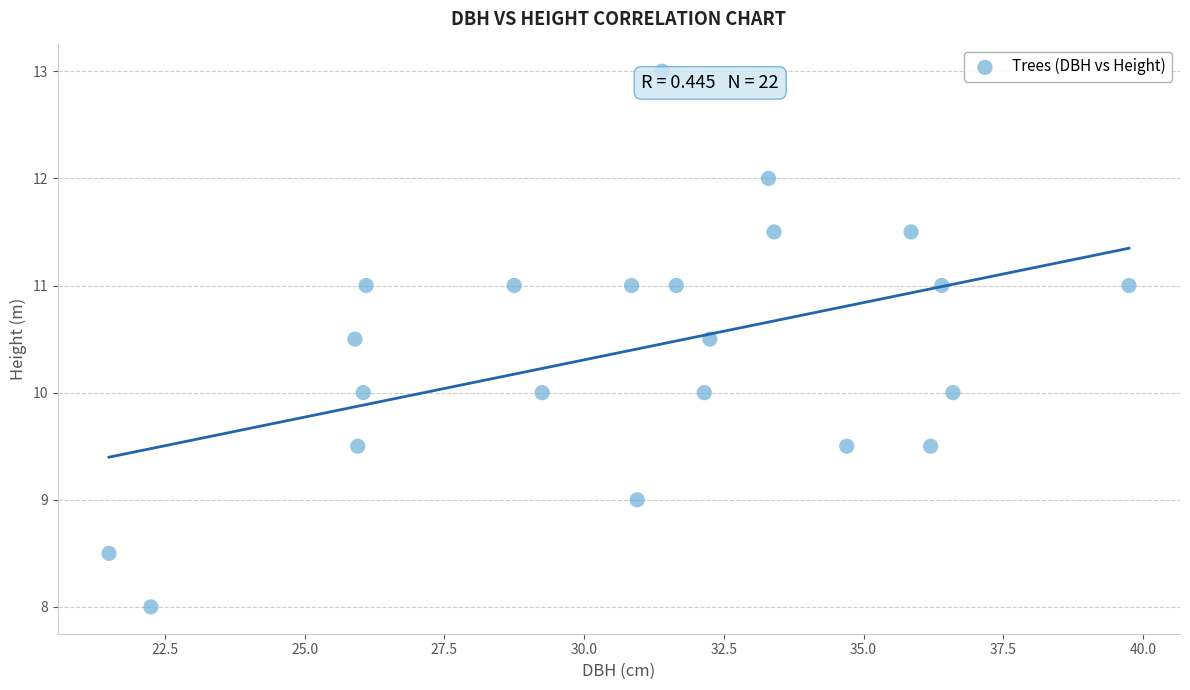

What is the range of X values (max minus min)?

18.2